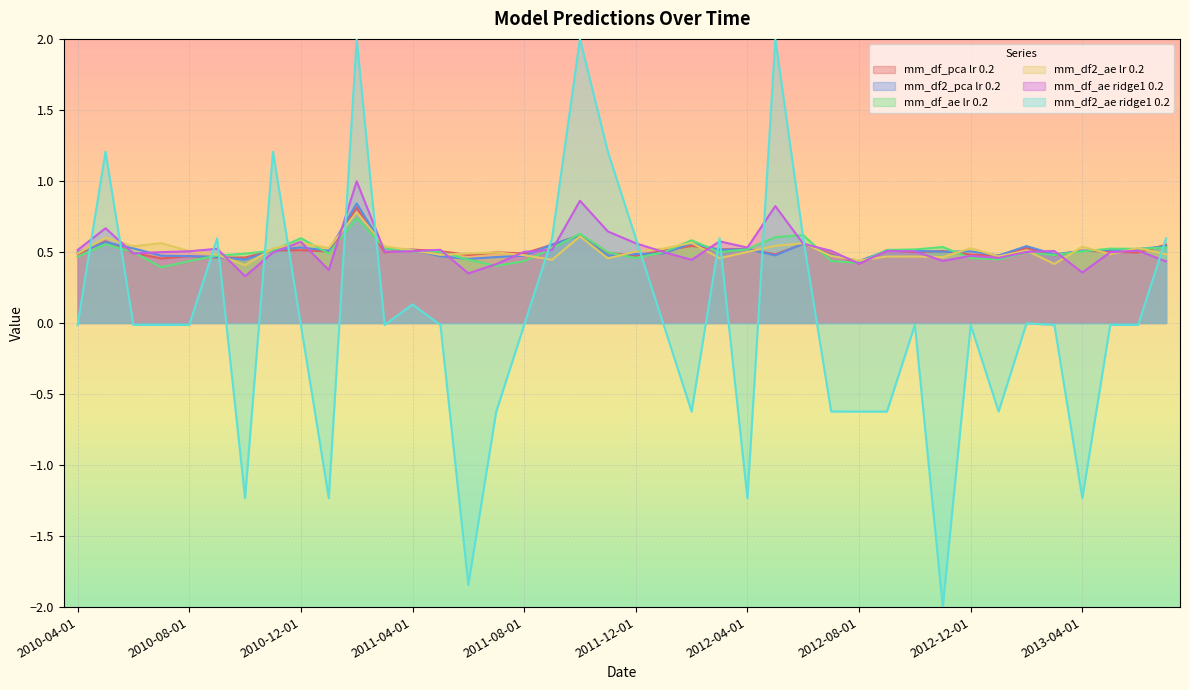

What is the spread (max minus min) of values at 2013-03-01?

0.1